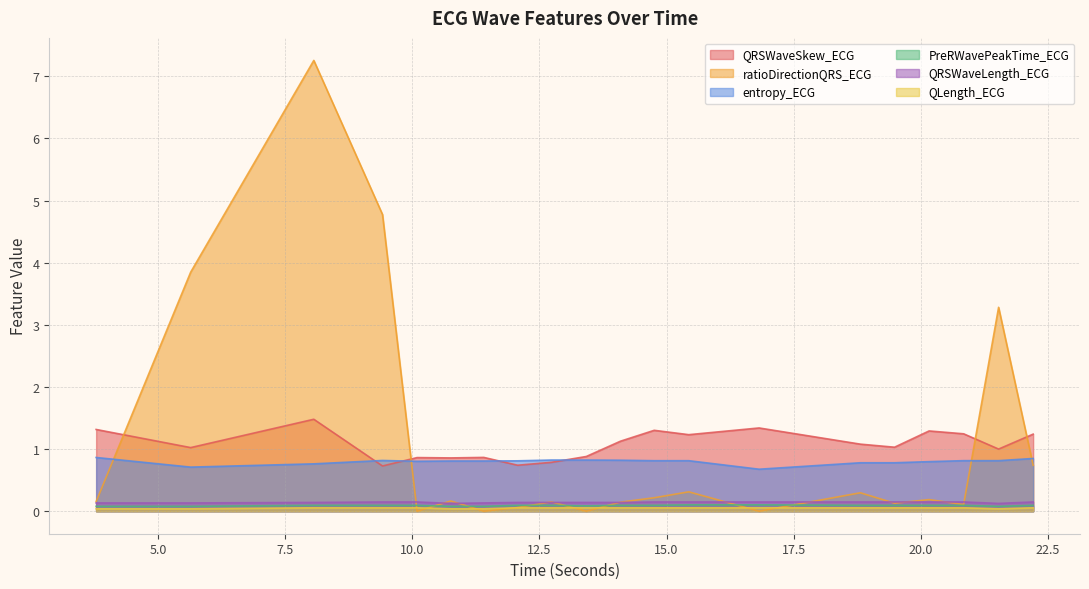

How many lines are shown in the chart?

6